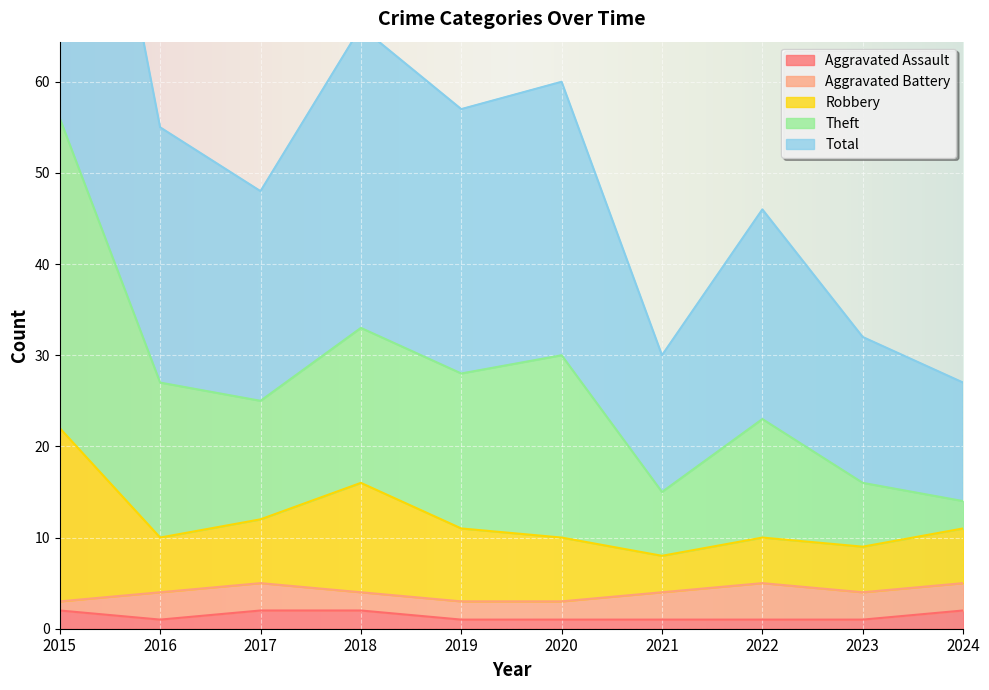

At which category does the chart reach its peak across all series?

2015